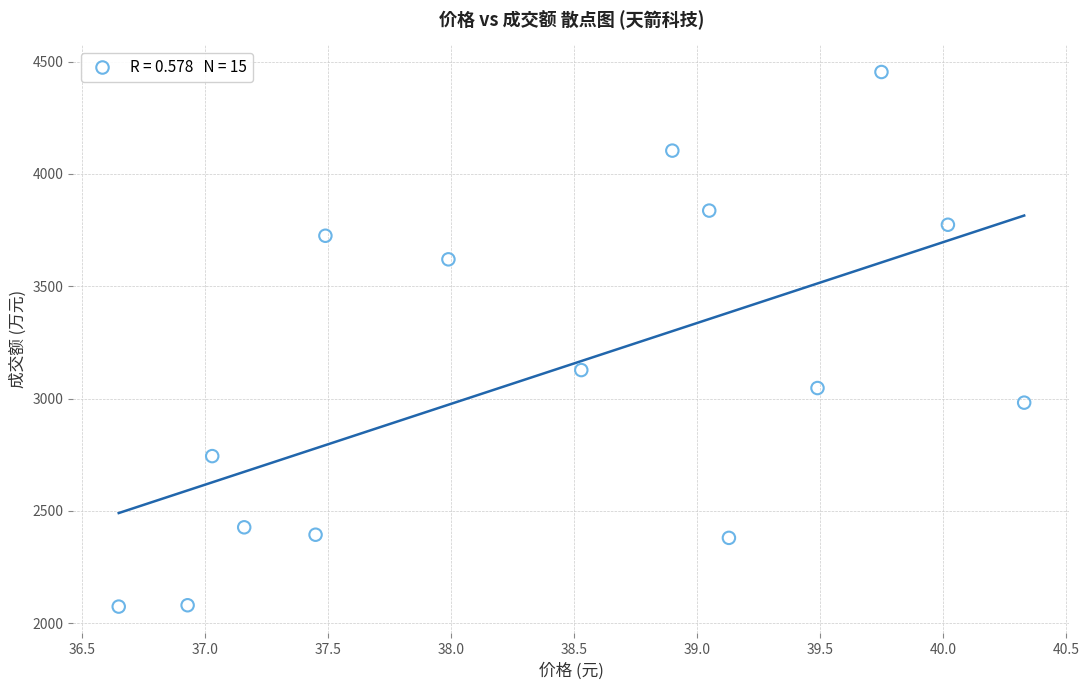

What Y value in the scatter plot is closest to 3264?

3127